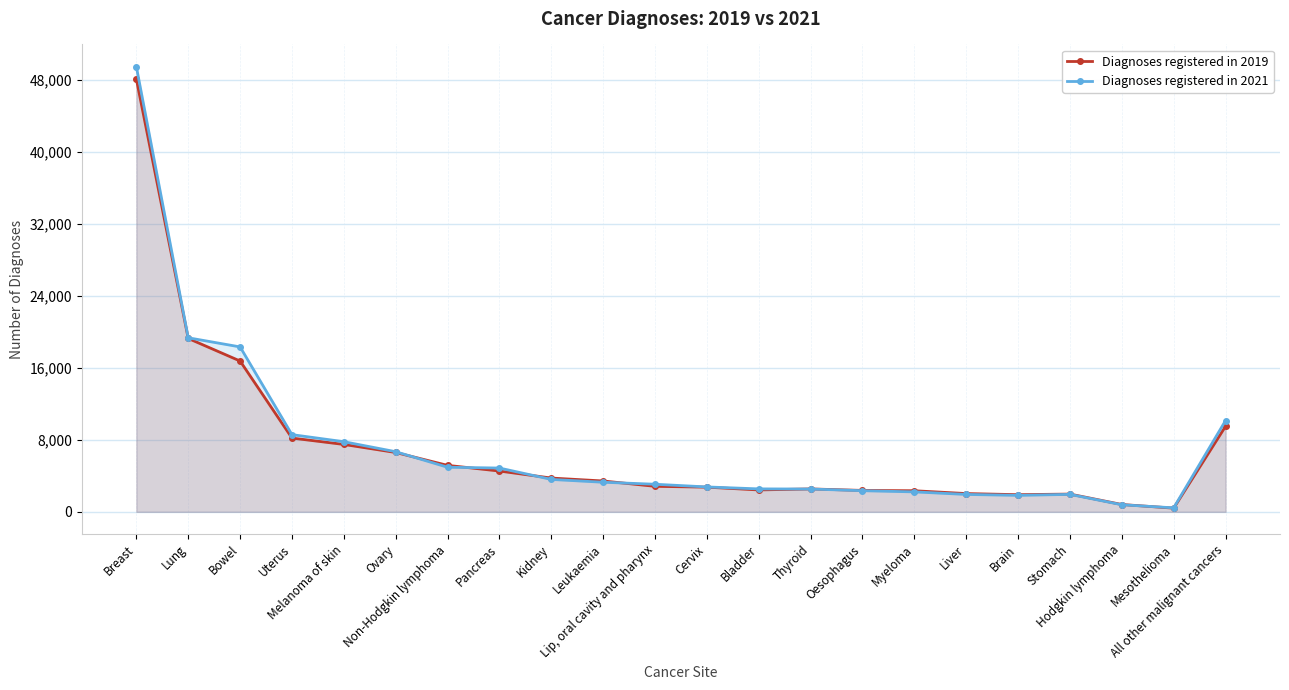

Reading left to right, transcribe all the data shown in this chart.

Diagnoses registered in 2019: 48046	19248	16742	8188	7479	6585	5155	4525	3747	3421	2828	2735	2427	2539	2373	2337	2024	1901	1967	810	404	9493
Diagnoses registered in 2021: 49423	19323	18308	8567	7783	6673	4948	4858	3595	3282	3059	2760	2543	2528	2342	2211	1928	1826	1933	782	438	10128